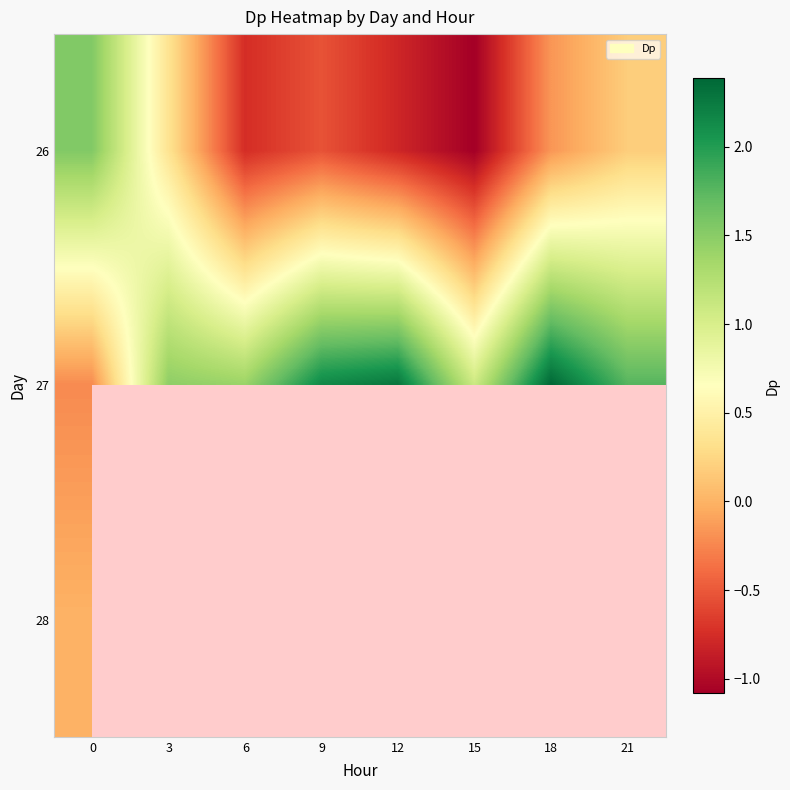

True or false: 27 has a value of 1.5 at 15.

False